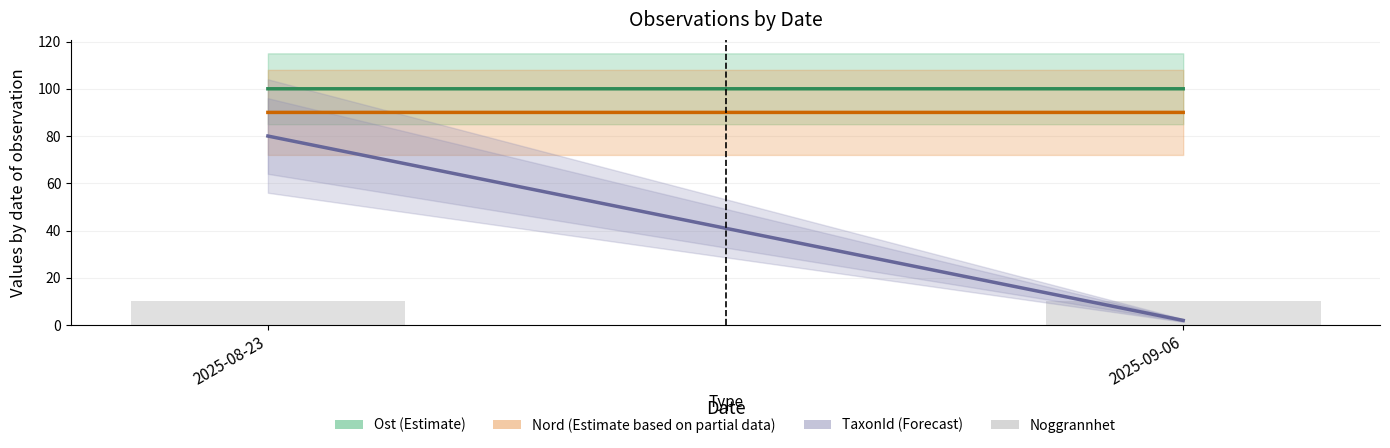

Between 2025-08-23 and 2025-09-06, which is larger?

2025-09-06